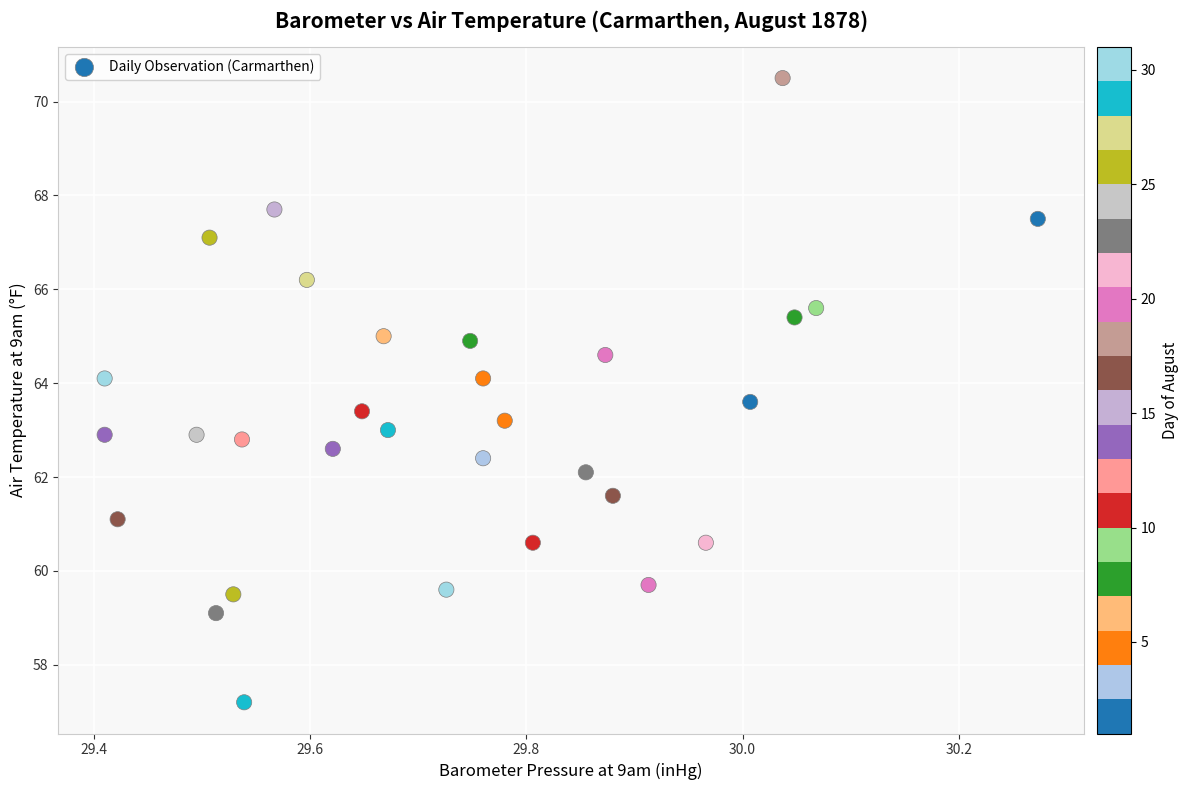

What is the range of Y values (max minus min)?

13.3